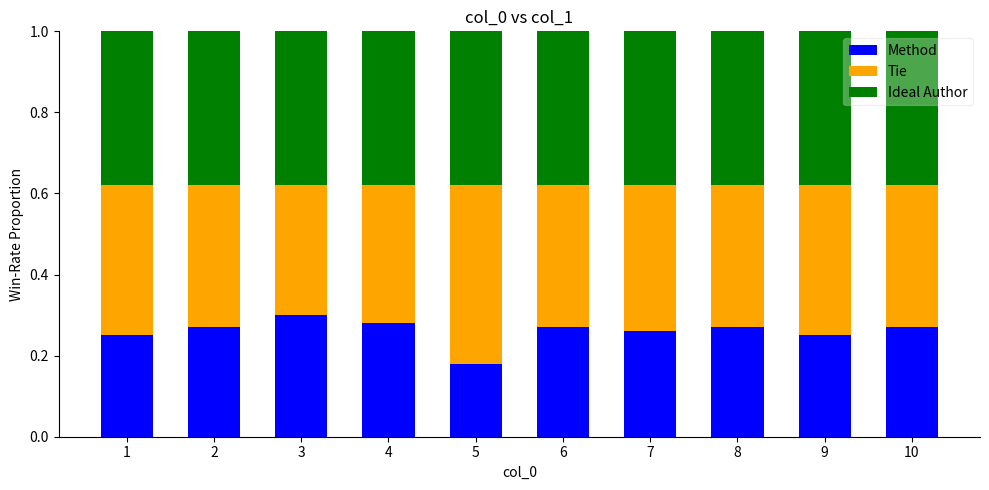

What is the total value across all series at 6?

1.0